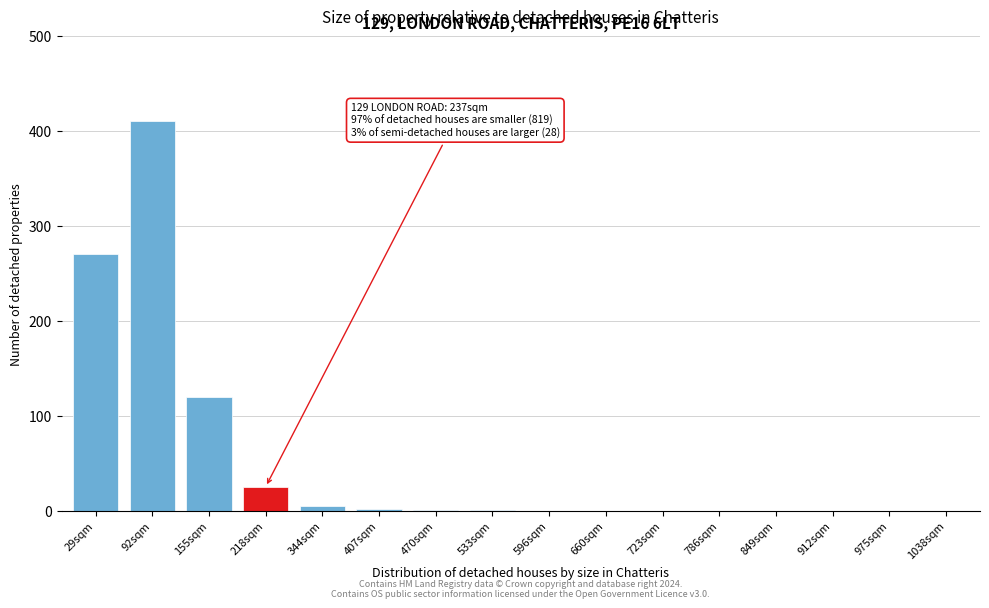

Which category has the highest value across all series?

92sqm